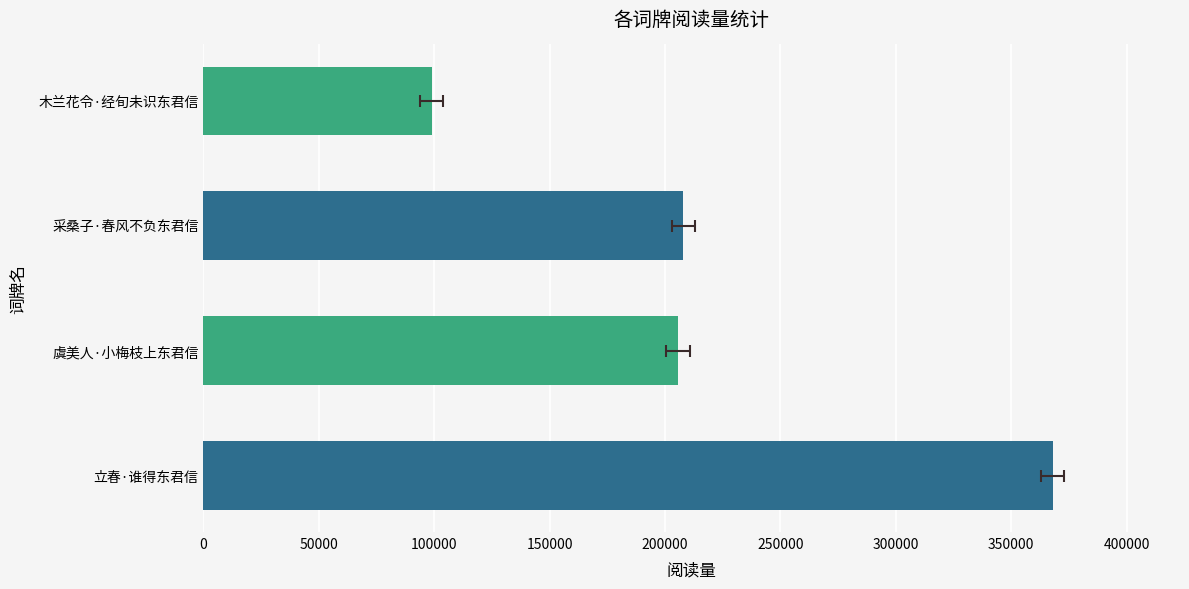

How many values are below 207999?

2